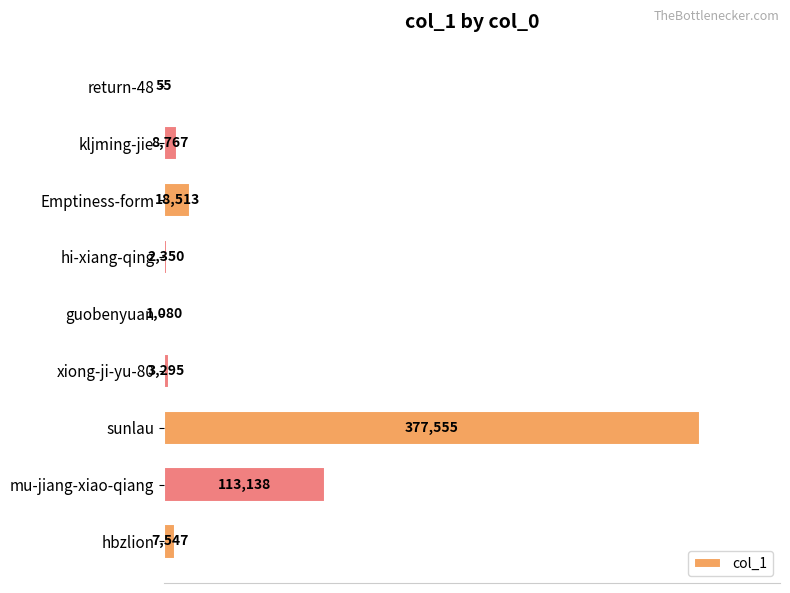

At which label is the value closest to 188805?

mu-jiang-xiao-qiang